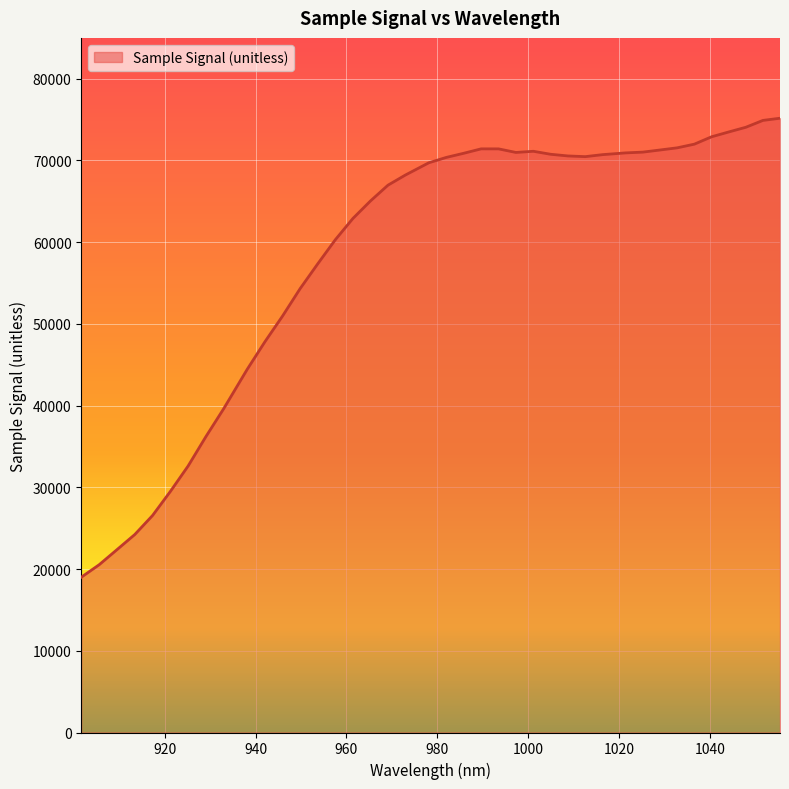

What is the difference between the maximum and minimum values?

56166